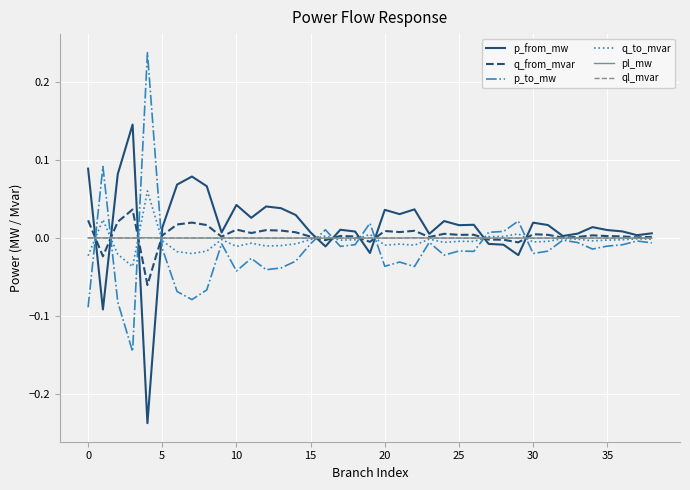

Does the chart display data point markers on the line(s)?

No